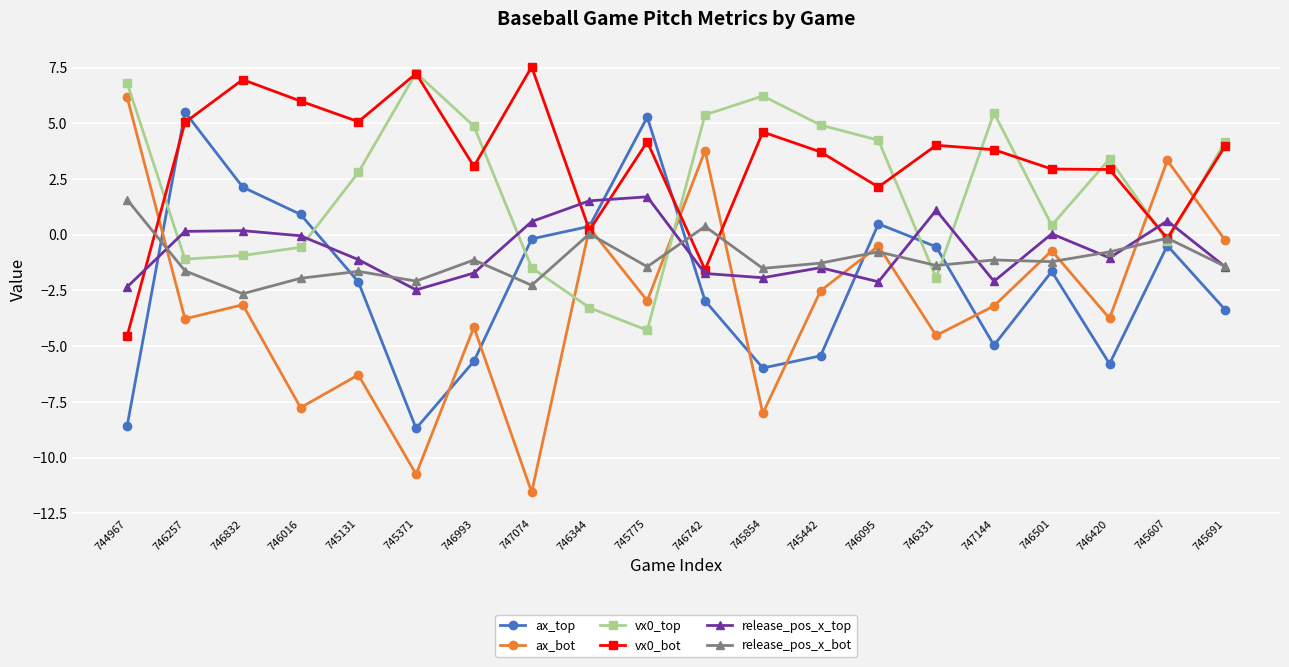

At which category does ax_bot reach its first local peak?

746832